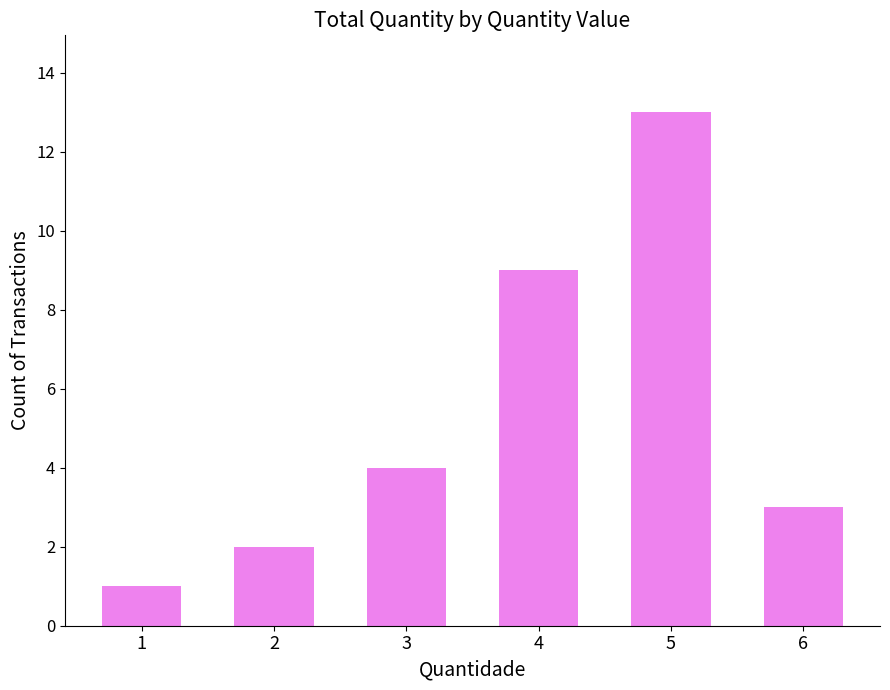

At which category does the chart reach its minimum across all series?

1